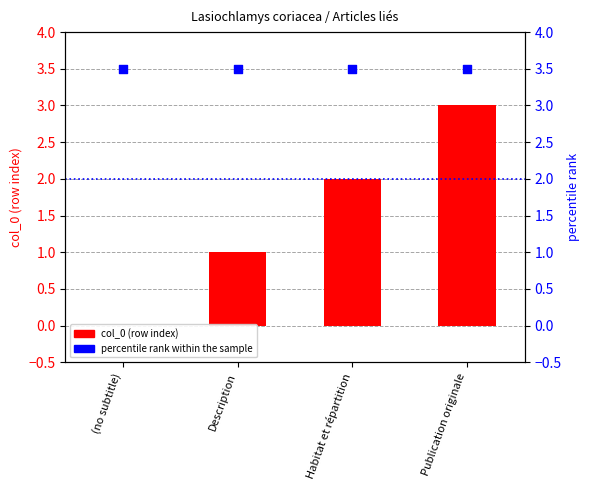

At which category is the sum across all series the highest?

Publication originale